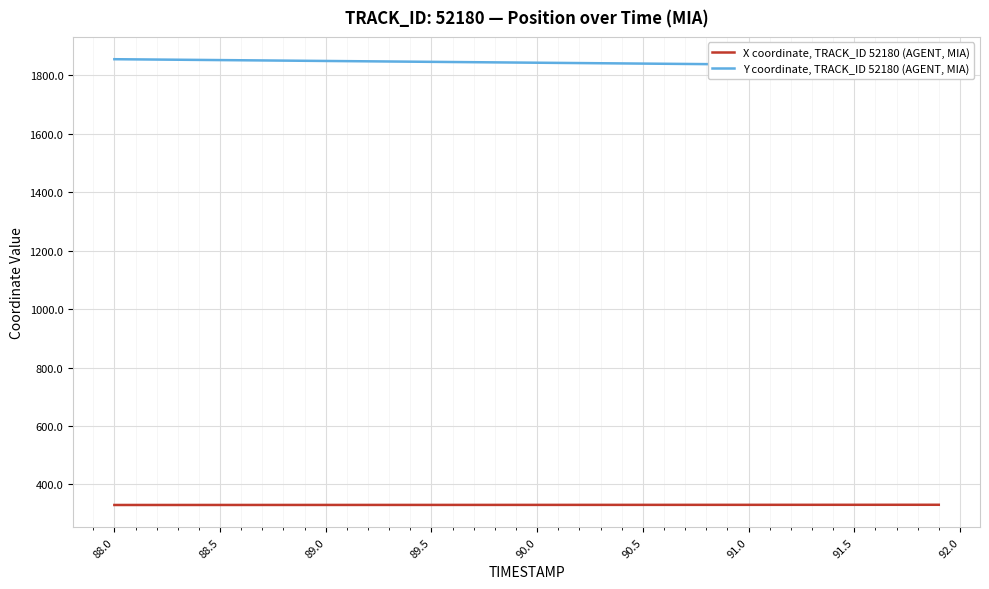

True or false: X coordinate, TRACK_ID 52180 (AGENT, MIA) has more than 1 interior local peaks.

False